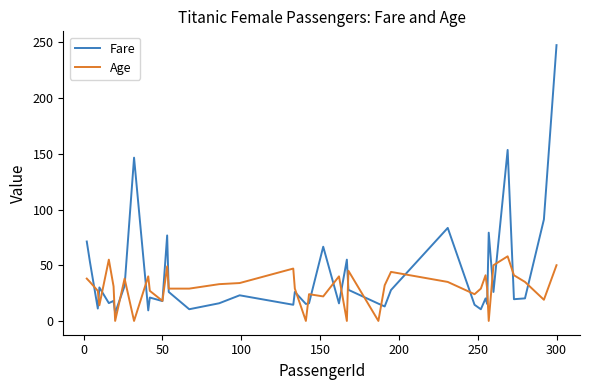

Which series has the largest range (max minus min)?

Fare